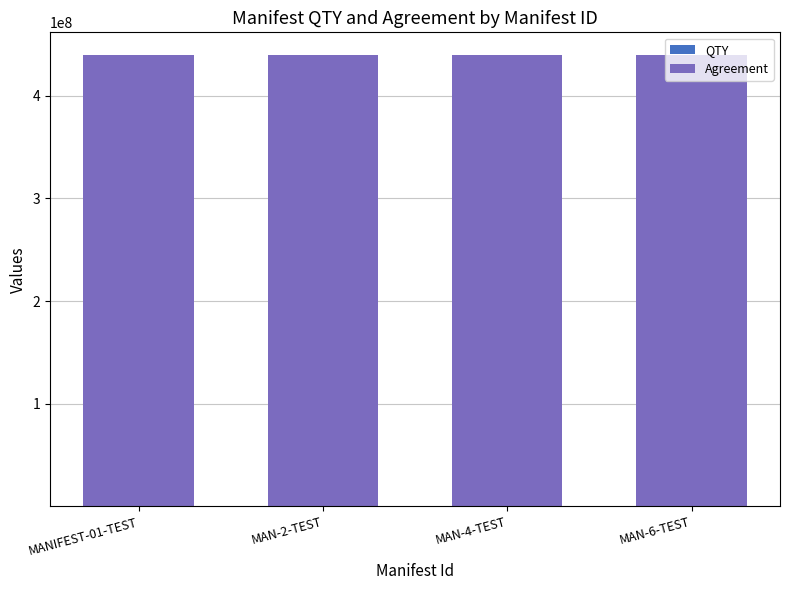

Does the chart contain stacked bars?

Yes